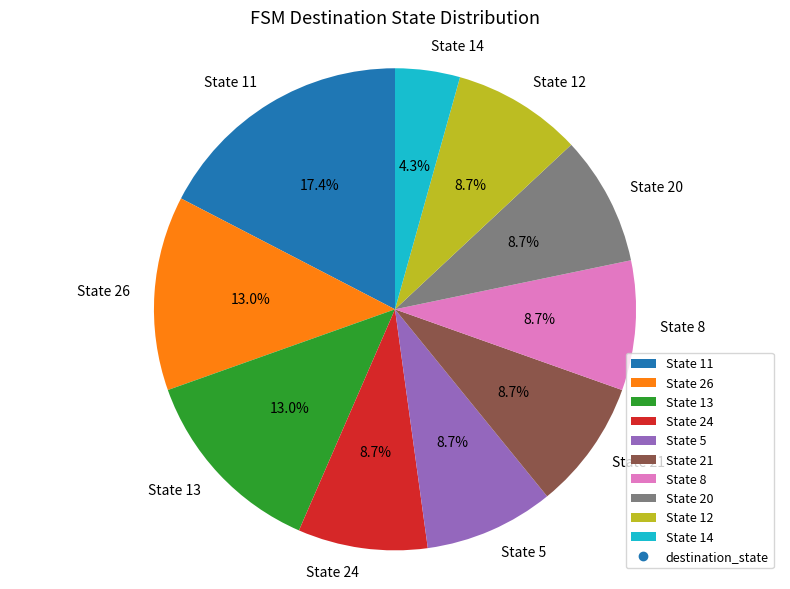

Is the sum of State 5 and State 21 greater than half?

No